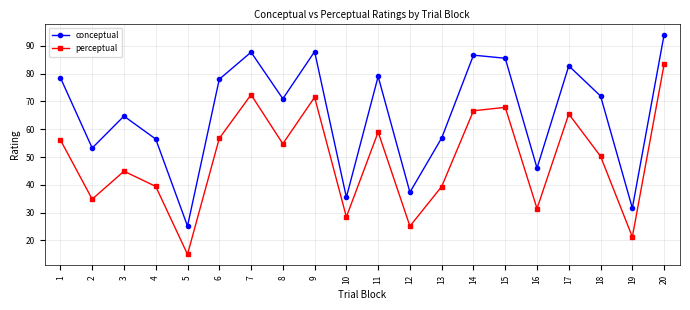

What is the value of the perceptual point at the 16th from the left?

31.5